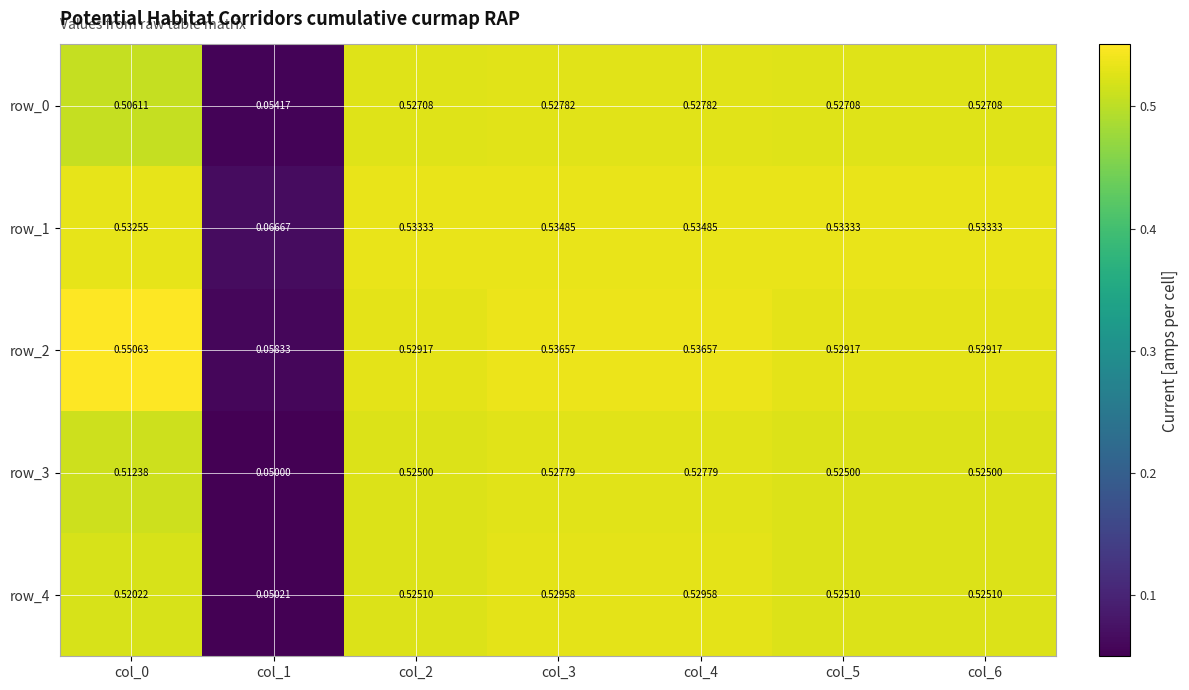

The value of row_1 at col_1 is 0.0. True or false?

False